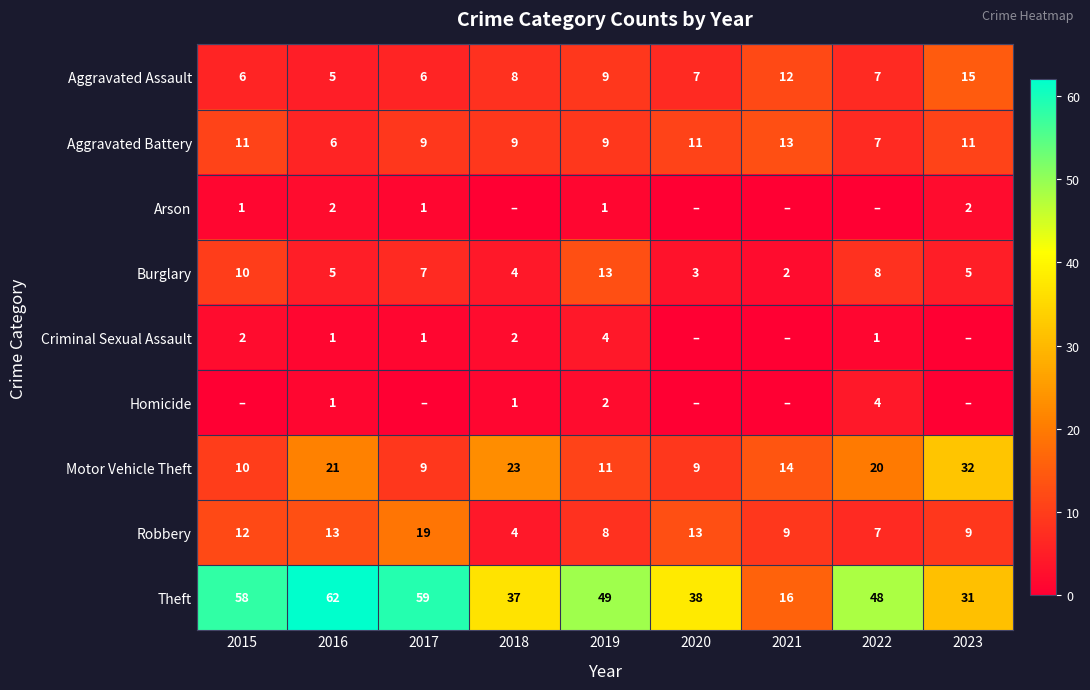

What is the average value of the Aggravated Battery series?

10